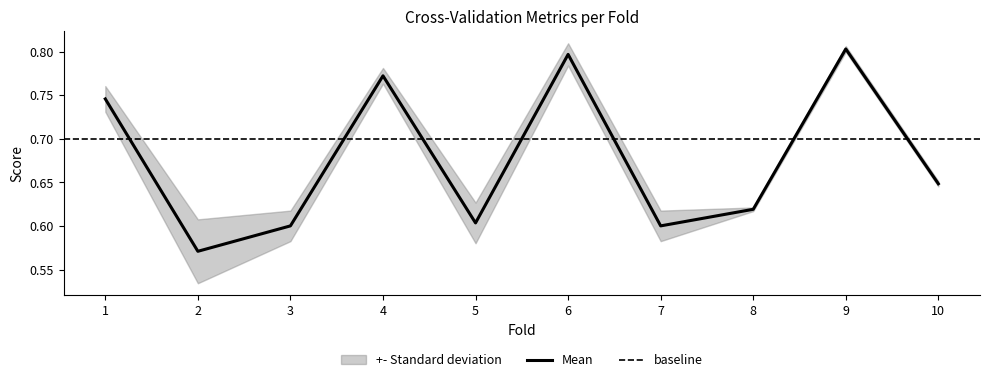

What is the maximum value shown in the chart?

0.8